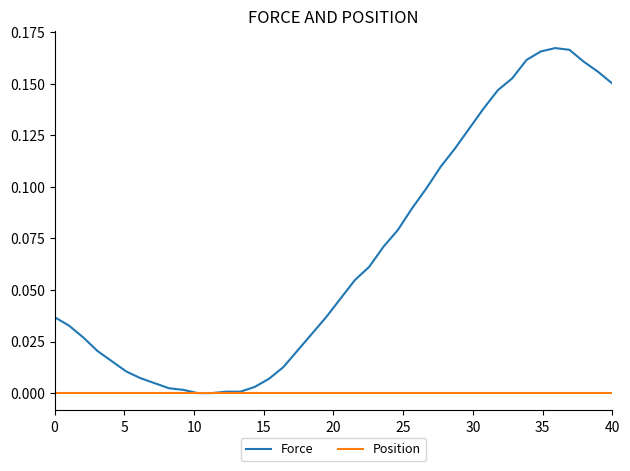

Rank the series by their average value, from lowest to highest.

Position, Force